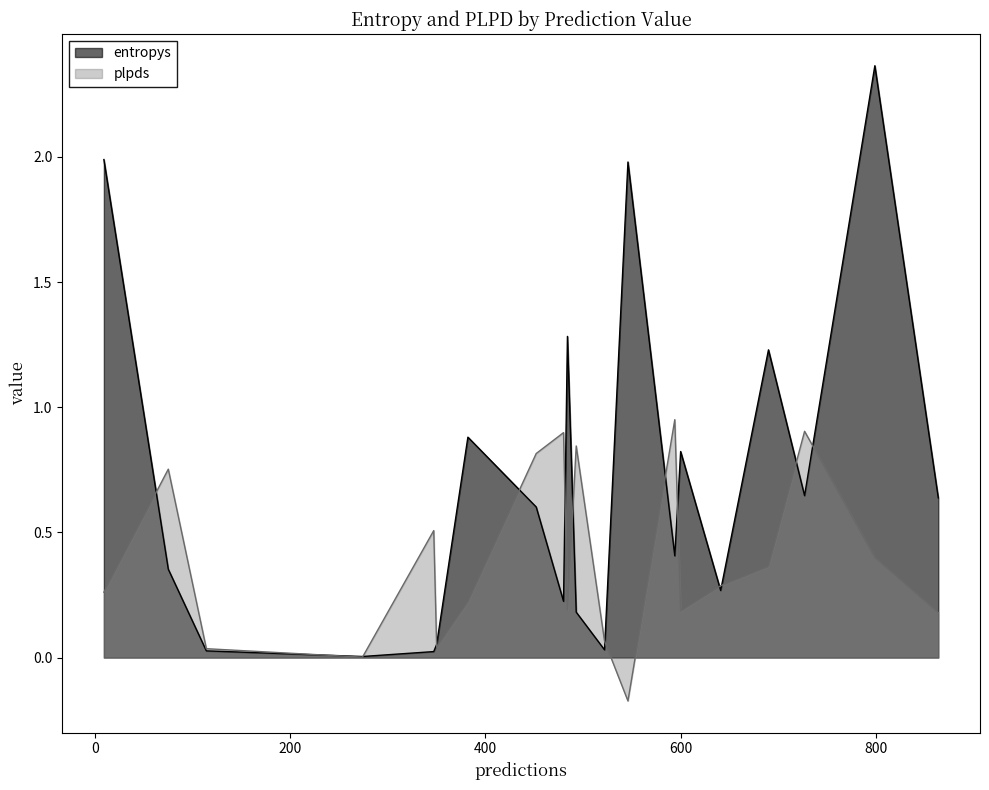

Reading right to left, what are all the values shown in this chart?

entropys: 382=0.9	114=0.0	9=2.0	452=0.6	594=0.4	690=1.2	274=0.0	493=0.2	75=0.4	799=2.4	864=0.6	727=0.6	484=1.3	546=2.0	347=0.0	522=0.0	480=0.2	350=0.1	600=0.8	641=0.3
plpds: 382=0.2	114=0.0	9=0.3	452=0.8	594=1.0	690=0.4	274=0.0	493=0.8	75=0.8	799=0.4	864=0.2	727=0.9	484=0.2	546=-0.2	347=0.5	522=0.1	480=0.9	350=0.0	600=0.2	641=0.3